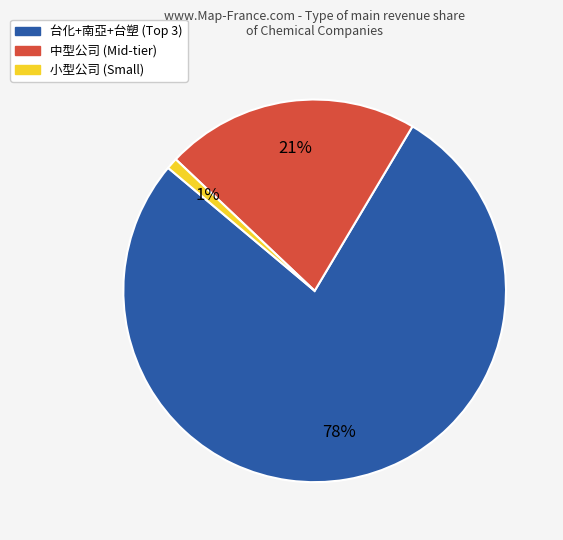

Does any single category account for the majority?

Yes